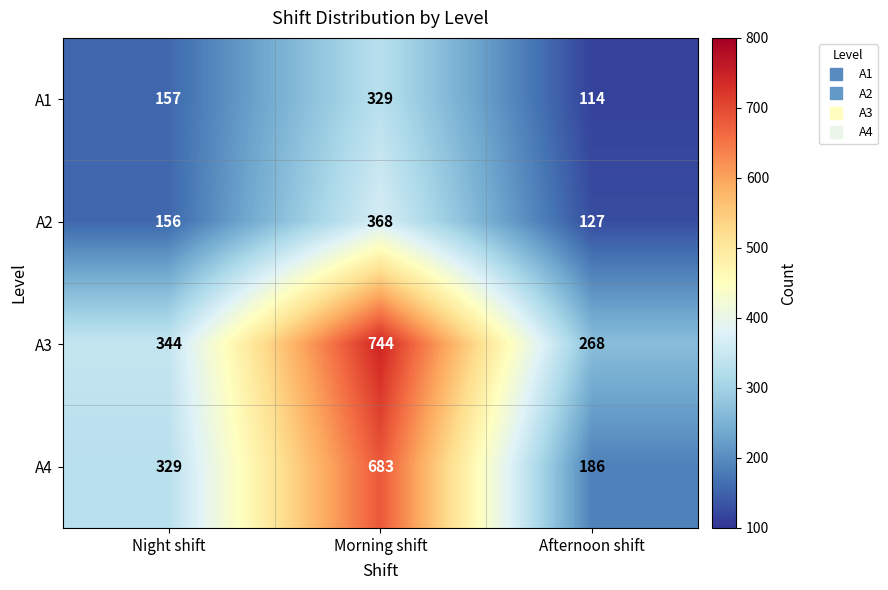

Which series has the largest range (max minus min)?

A4